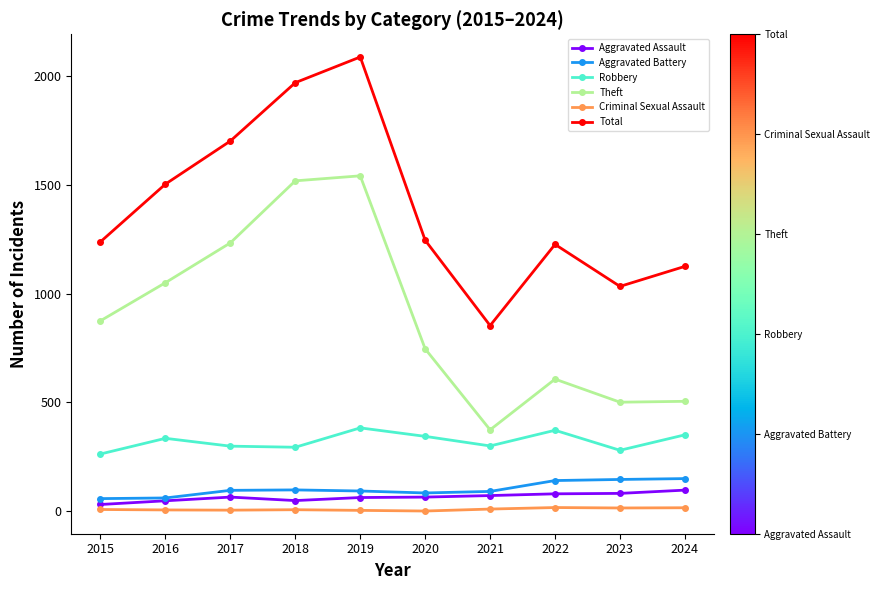

What is the total value across all series at 2017?

3399